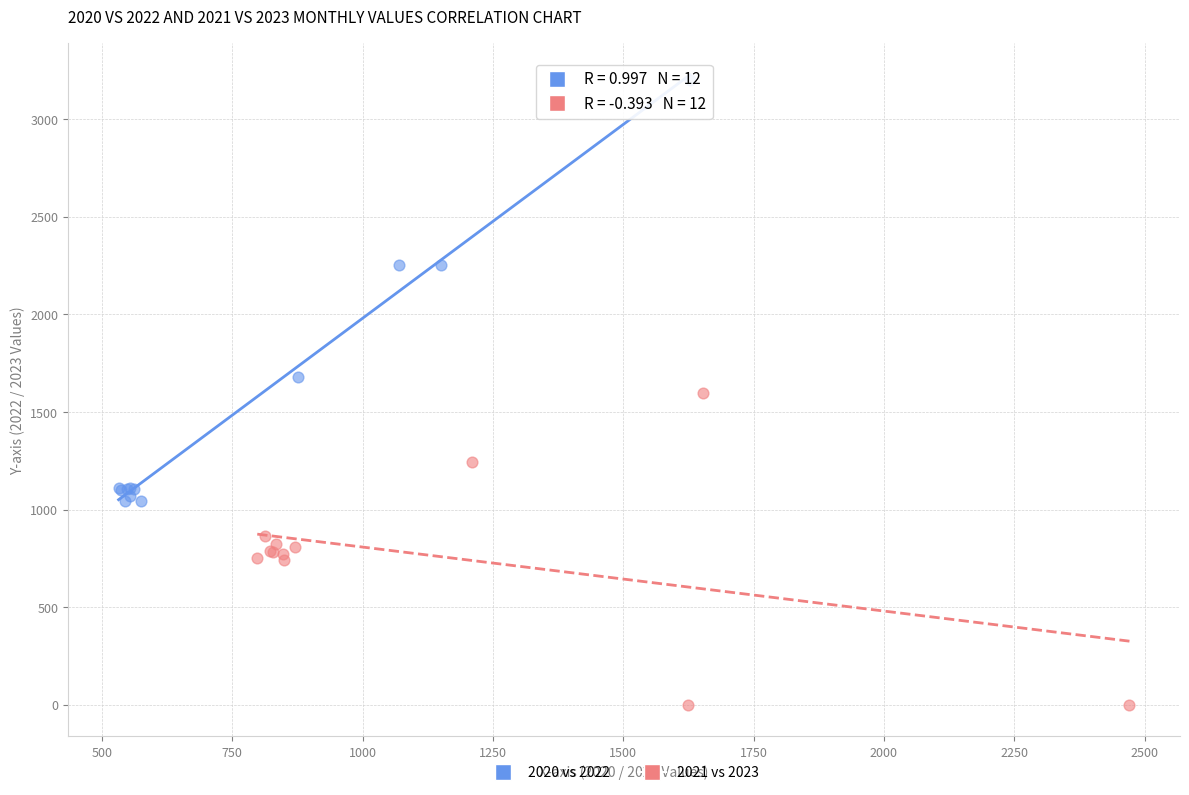

Which series reaches the maximum Y coordinate?

2020 vs 2022